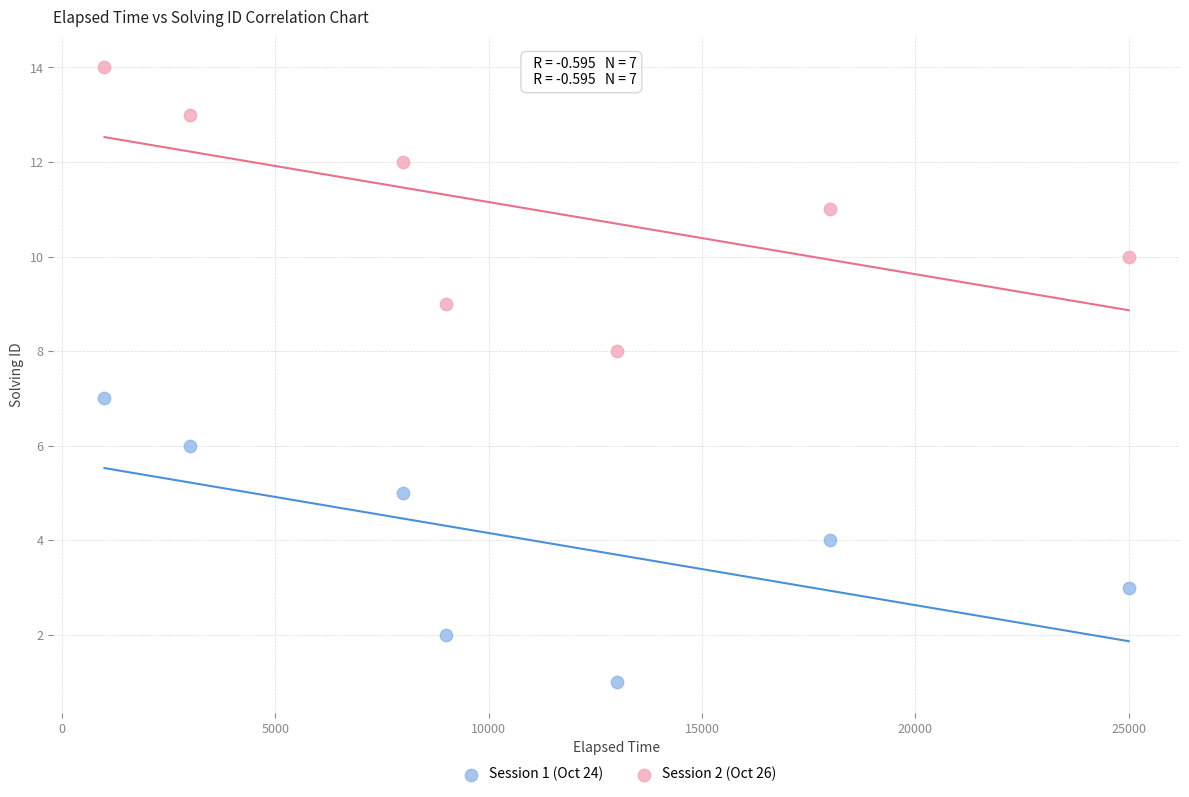

What are all the series names shown in the legend?

Session 1 (Oct 24), Session 2 (Oct 26)